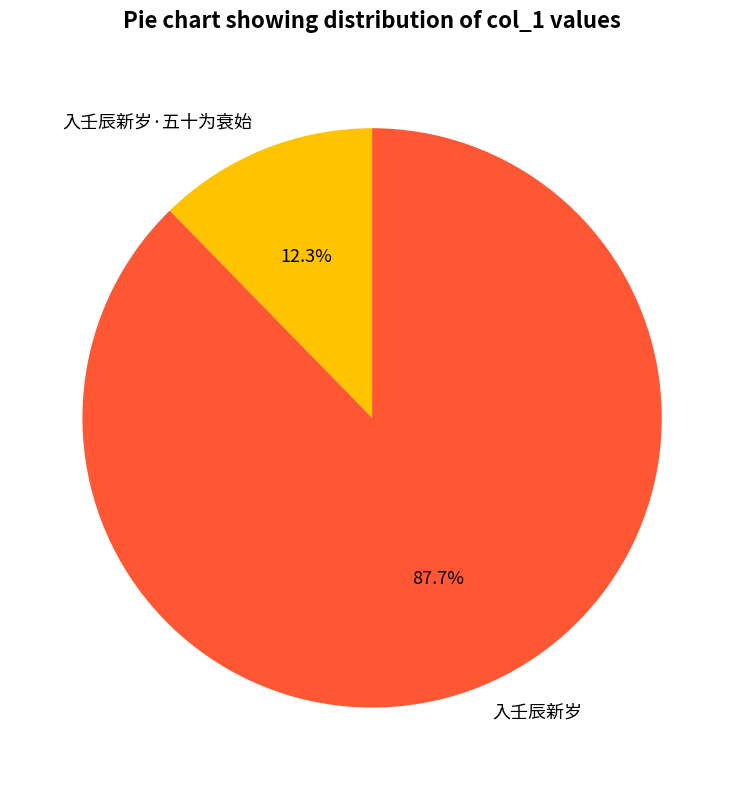

The 入壬辰新岁 slice represents 99% of the pie. True or false?

False